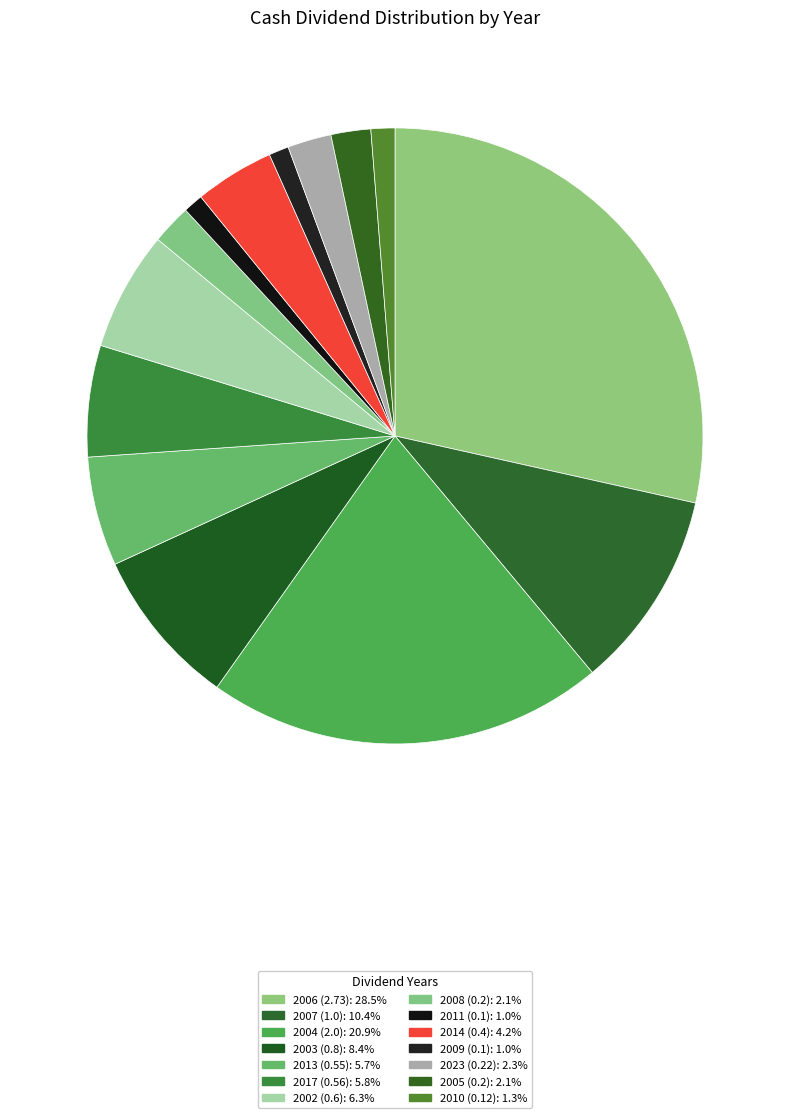

True or false: 2017 (0.56) accounts for 1% of the total.

False